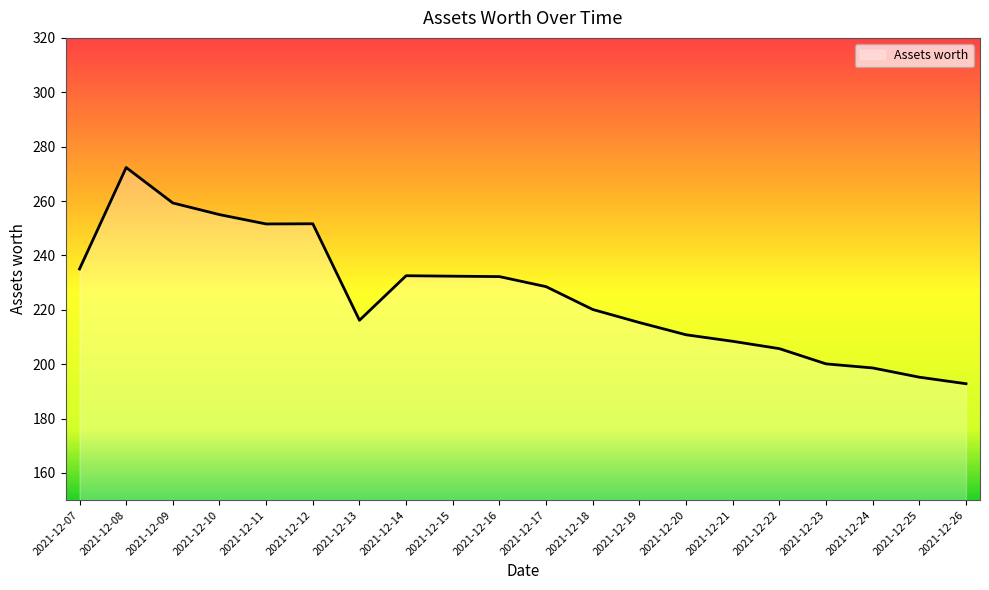

What is the maximum value shown in the chart?

272.3